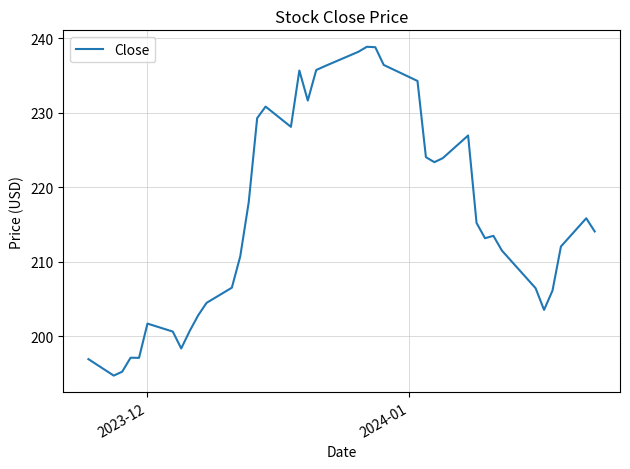

How many values exceed 214?

20